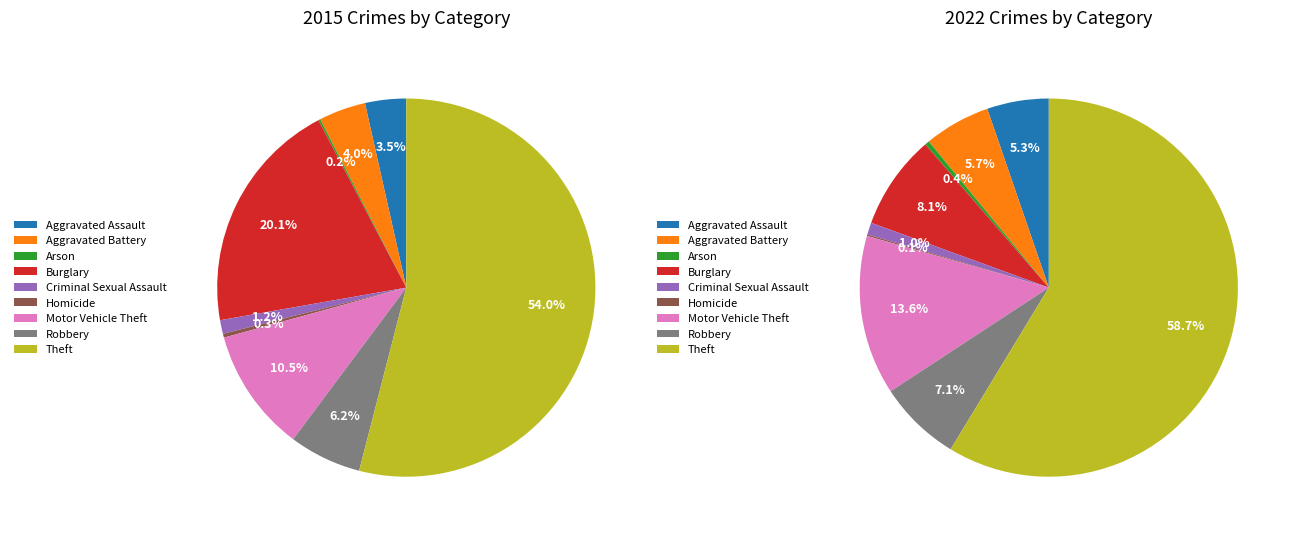

The Criminal Sexual Assault slice represents 1% of the pie. True or false?

True